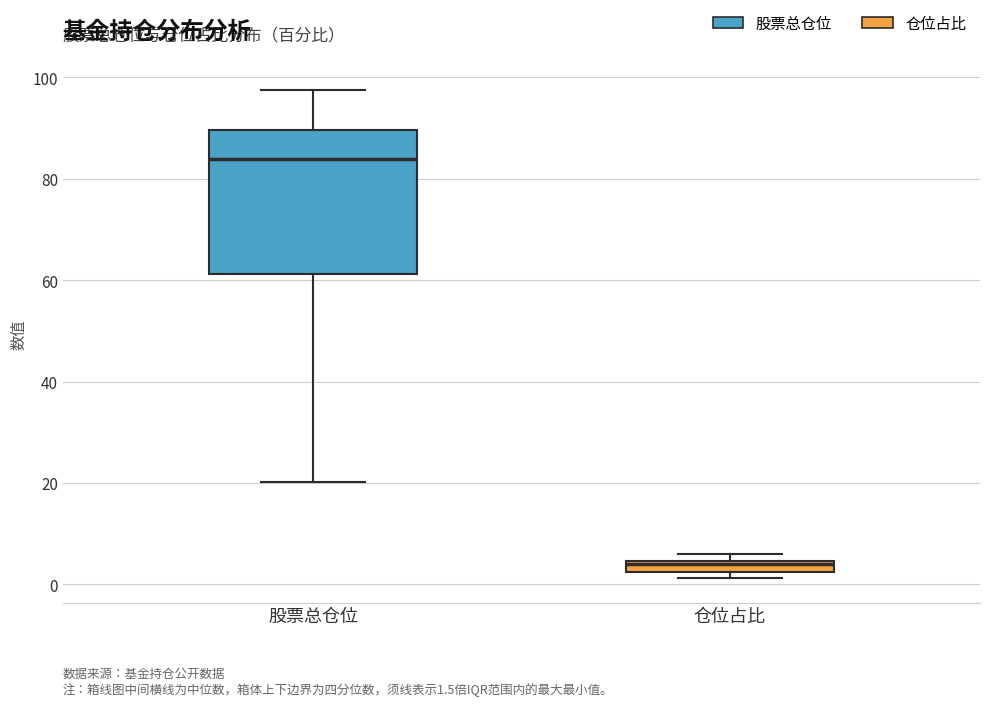

Which box's median line is the highest?

股票总仓位